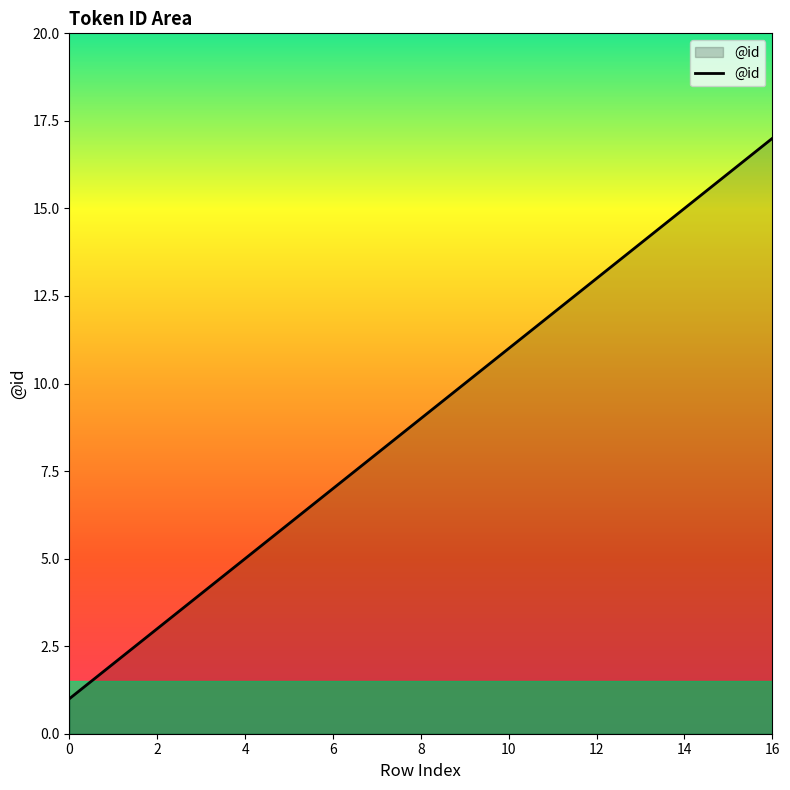

How many distinct data groups are displayed?

1